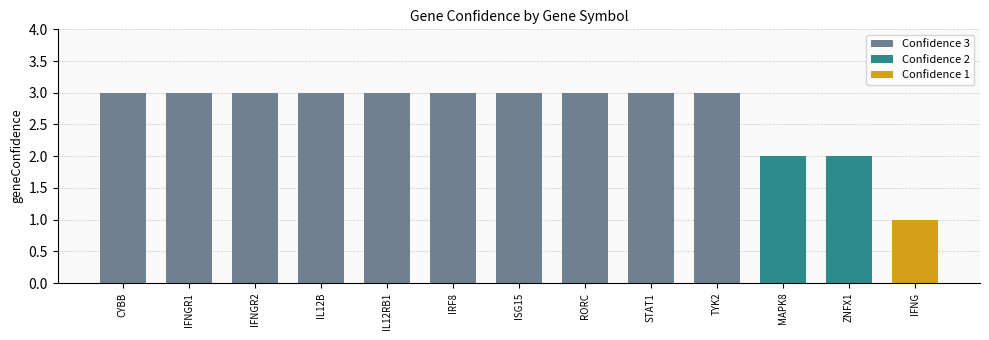

What is the minimum value shown in the chart?

1